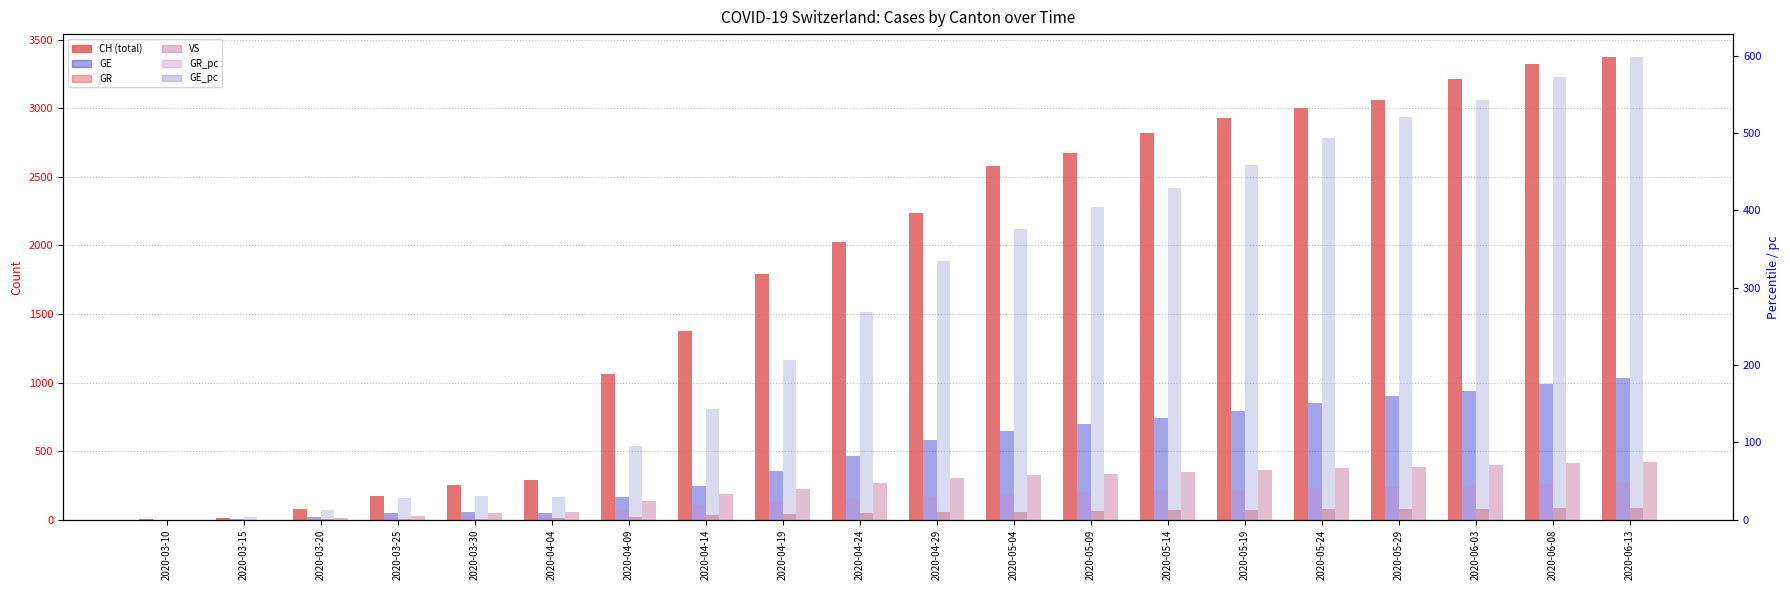

Which series has the largest total across all categories?

CH